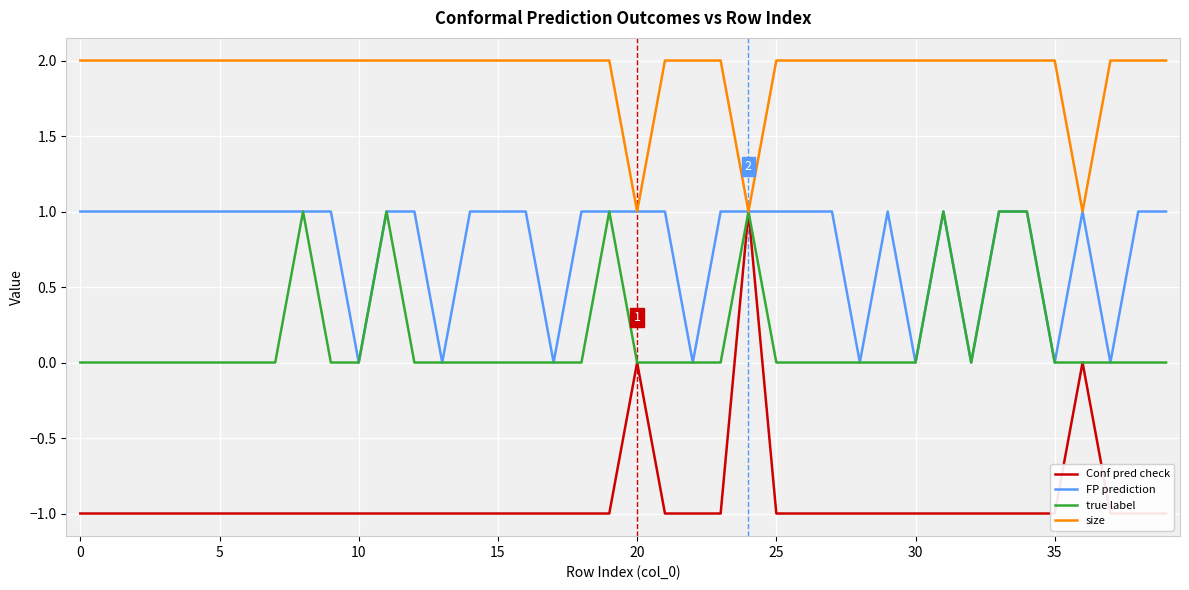

How many values in Conf pred check are below zero?

37